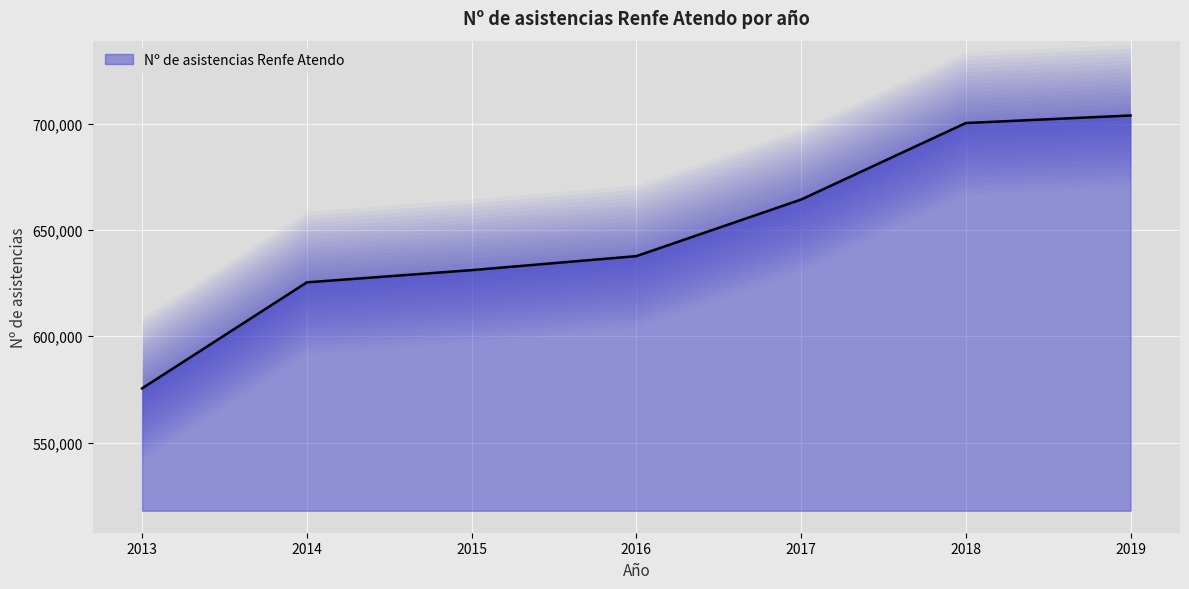

The value of Nº de asistencias Renfe Atendo at 2019 is 1113126. True or false?

False